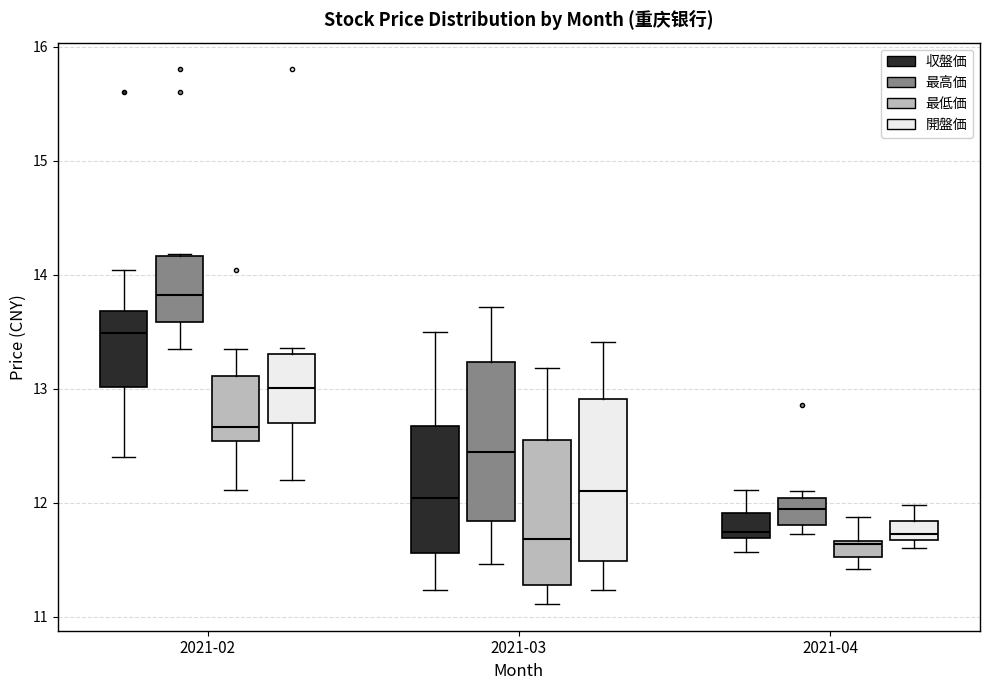

Where does the median line of the box for 2021-03 (最低価) sit on the y-axis? The values are not printed on the chart, so give them approximately, as read against the axis.

11.7